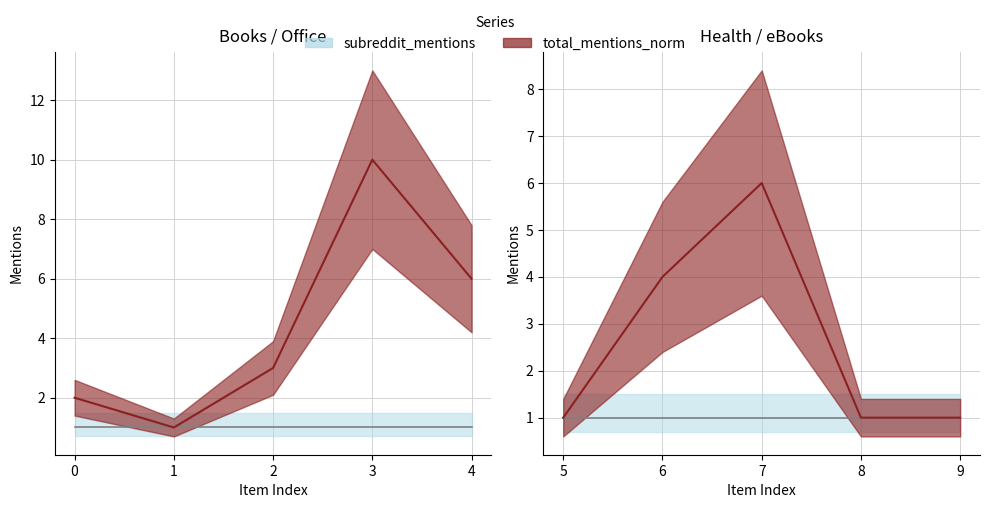

What is the sum of all total_mentions_norm values?

35